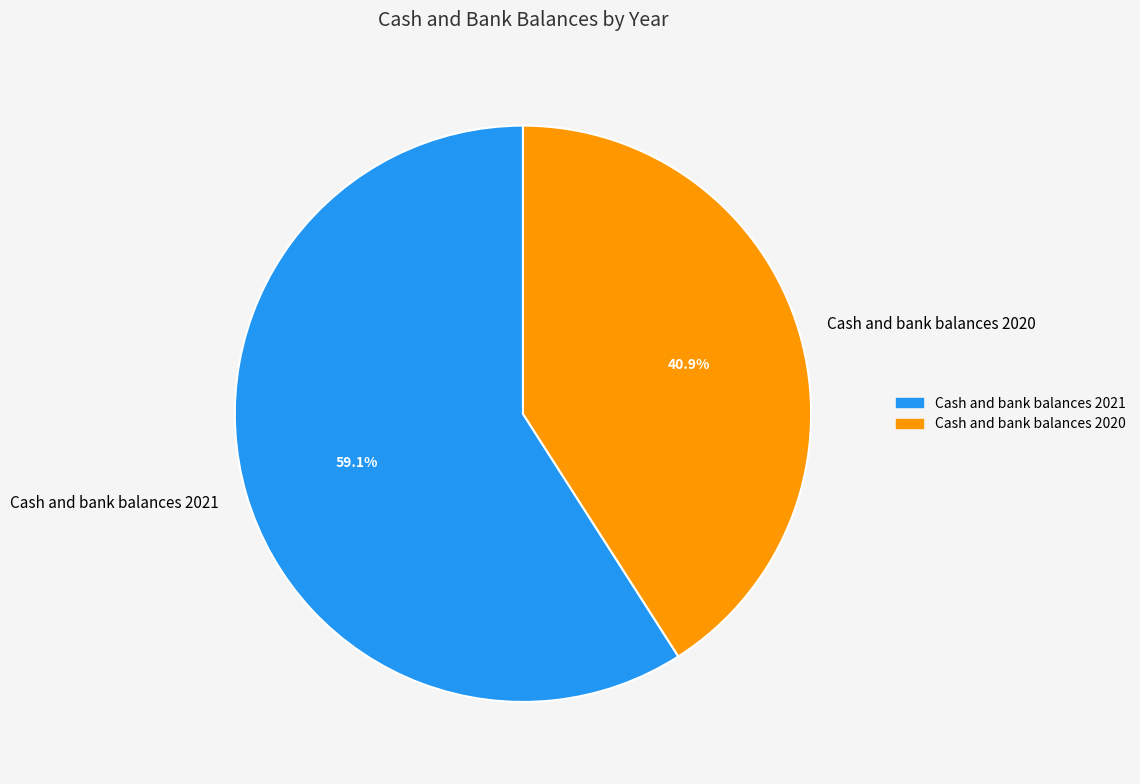

Which has a higher value, Cash and bank balances 2021 or Cash and bank balances 2020?

Cash and bank balances 2021